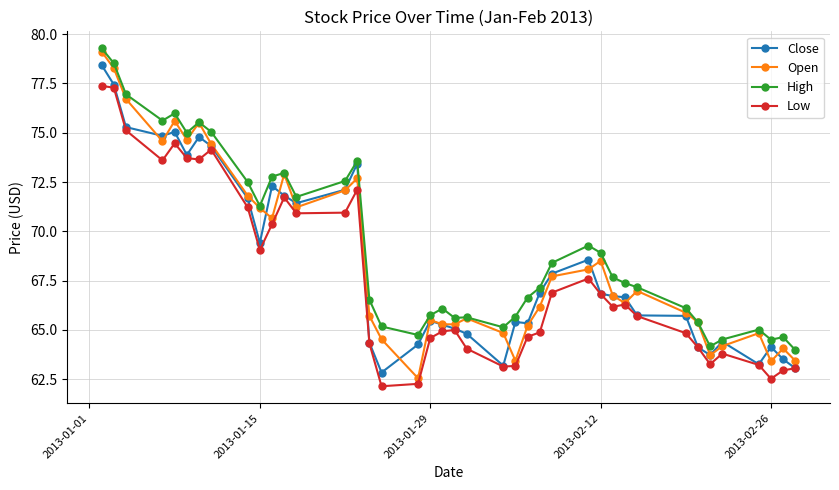

At how many categories does at least one series exceed 70?

15